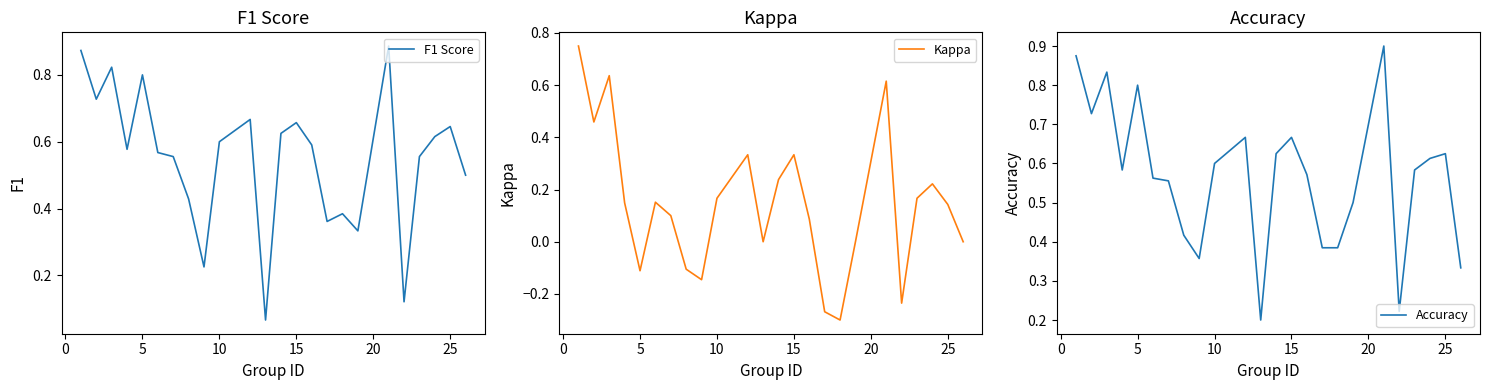

How many data points in Kappa are above 0?

15